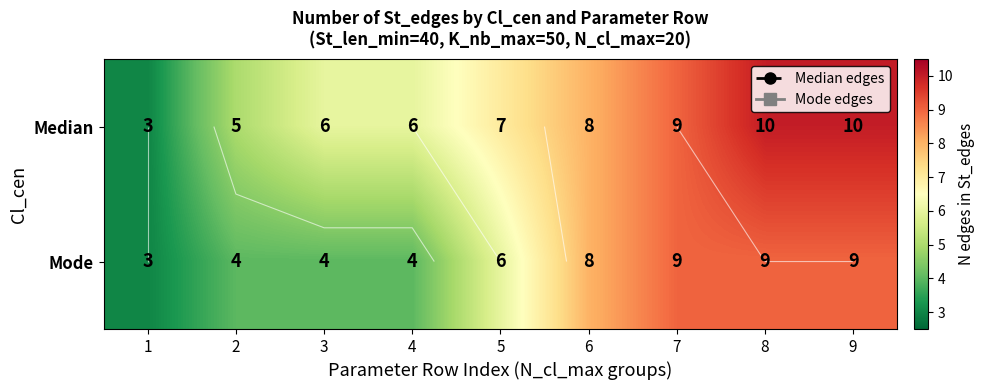

What is the total value across all series at 3?

10